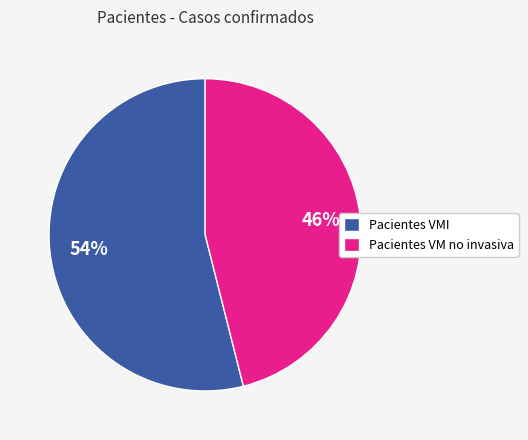

Does any single category account for the majority?

Yes